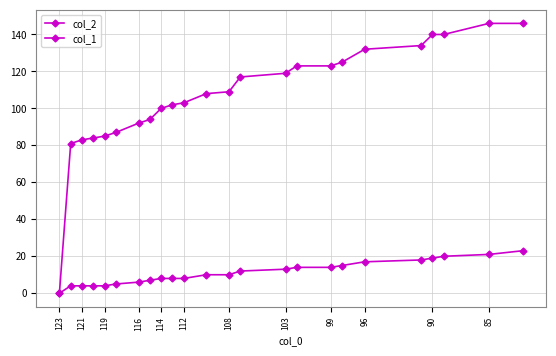

Between 121 and 114, which is larger?

114